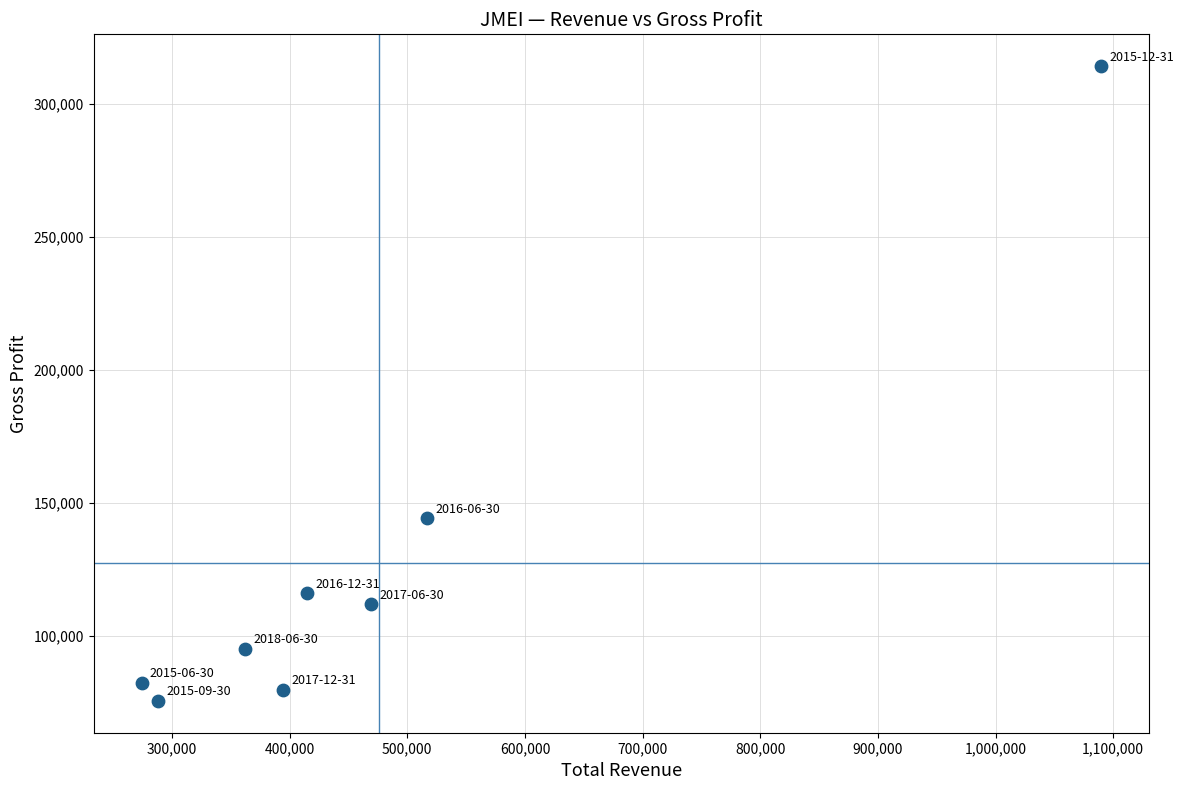

What Y value in the scatter plot is closest to 194800?

144200